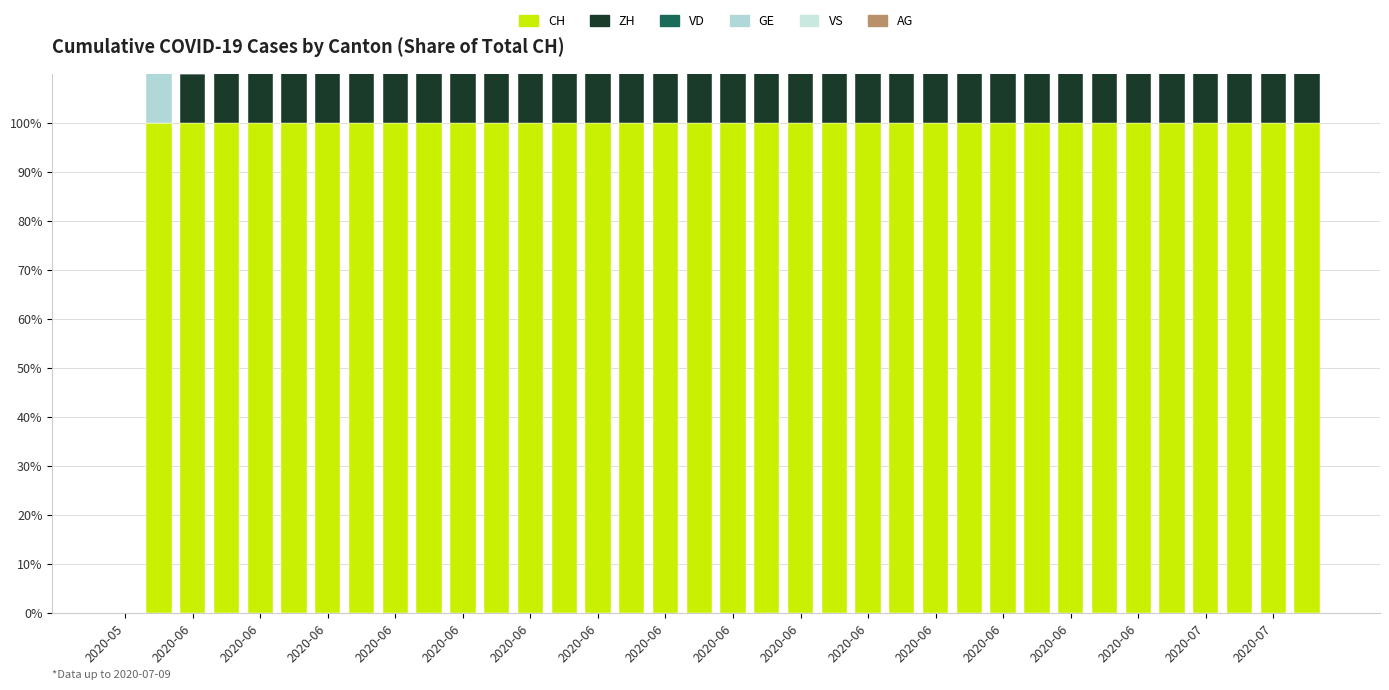

What is the difference between the maximum and minimum values in the ZH series?

40.7